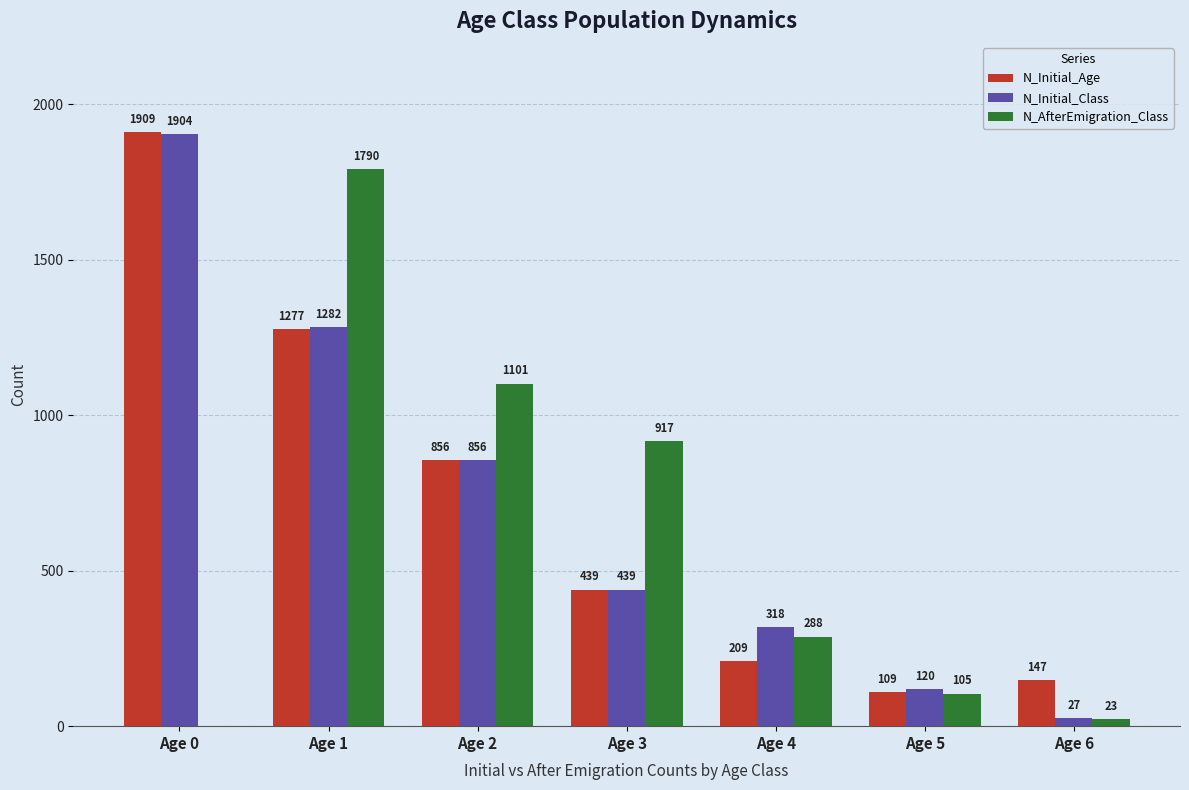

True or false: N_Initial_Class has a value of 856 at Age 2.

True